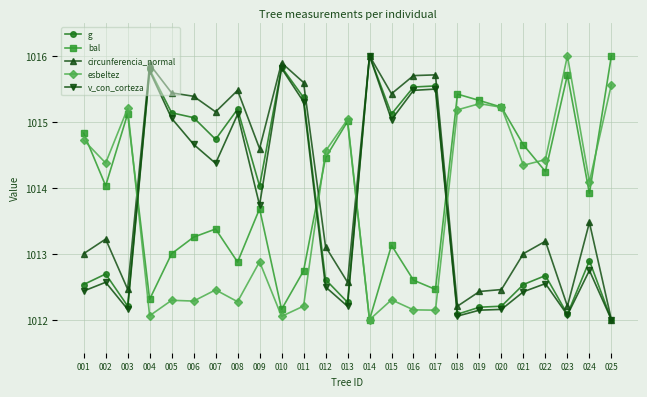

True or false: v_con_corteza and bal intersect in this chart.

True